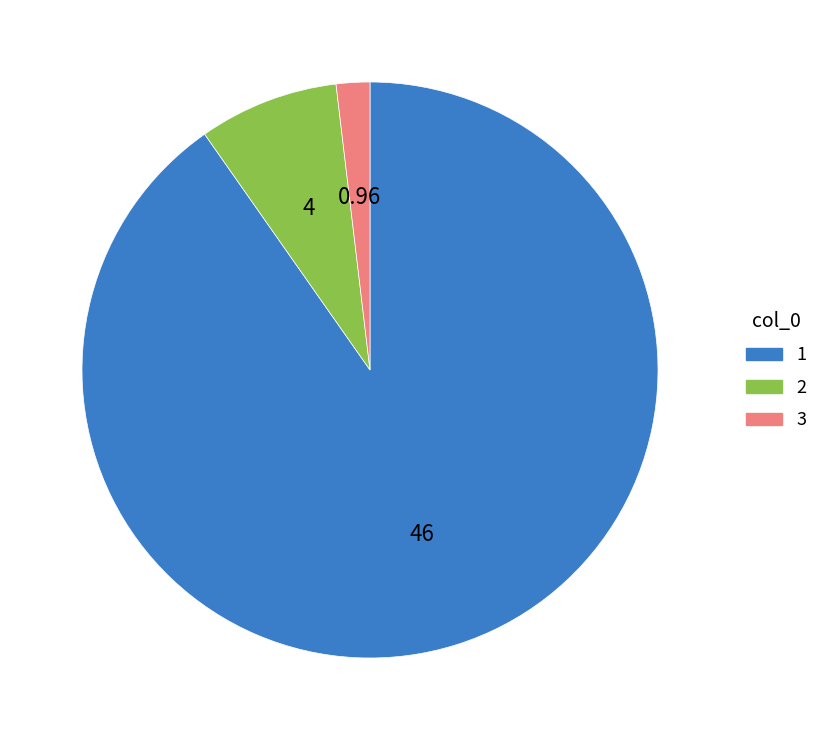

Which category has the smallest portion of the pie?

3